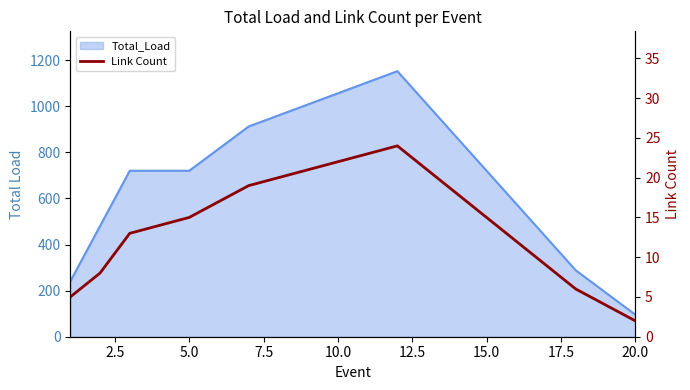

How many lines are shown in the chart?

1